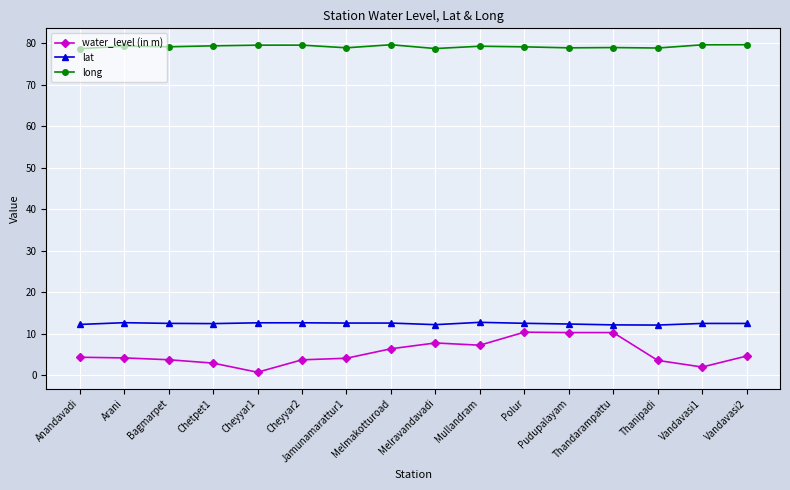

What is the label of the 14th point from the right?

Bagmarpet